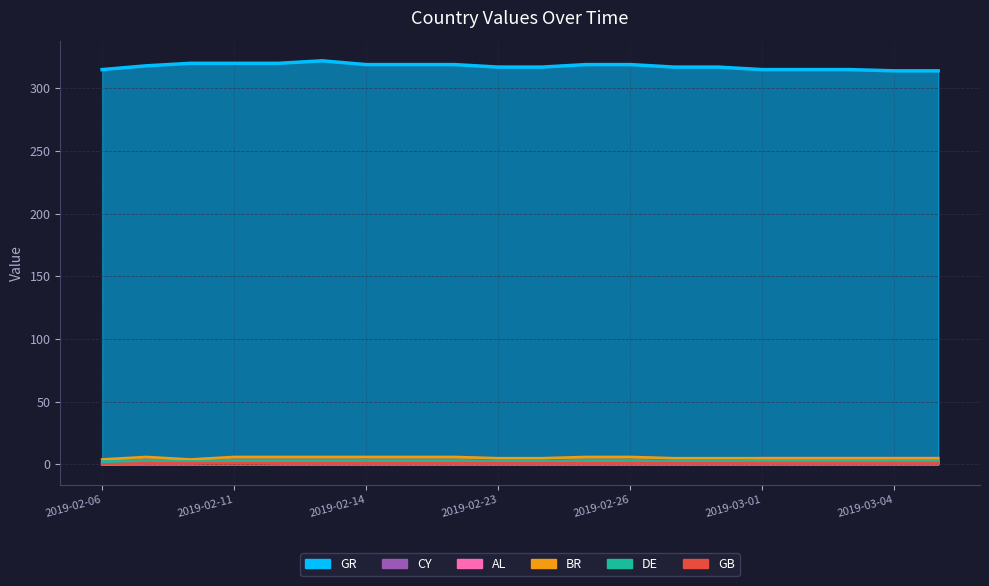

Where does the GR series first go above 318?

2019-02-09